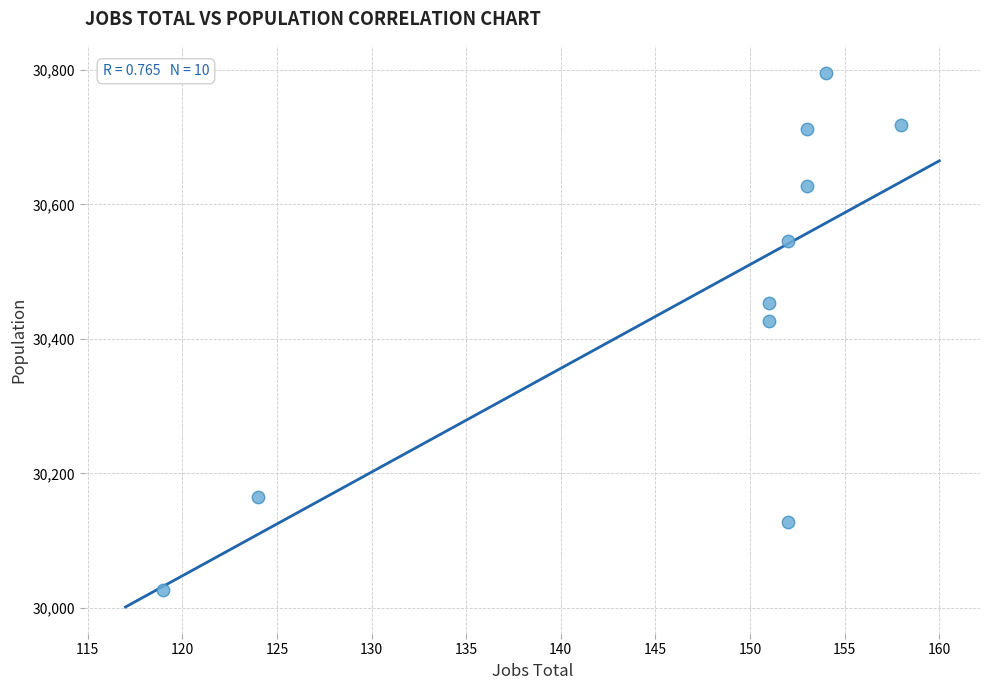

What Y value in the scatter plot is closest to 30411?

30426